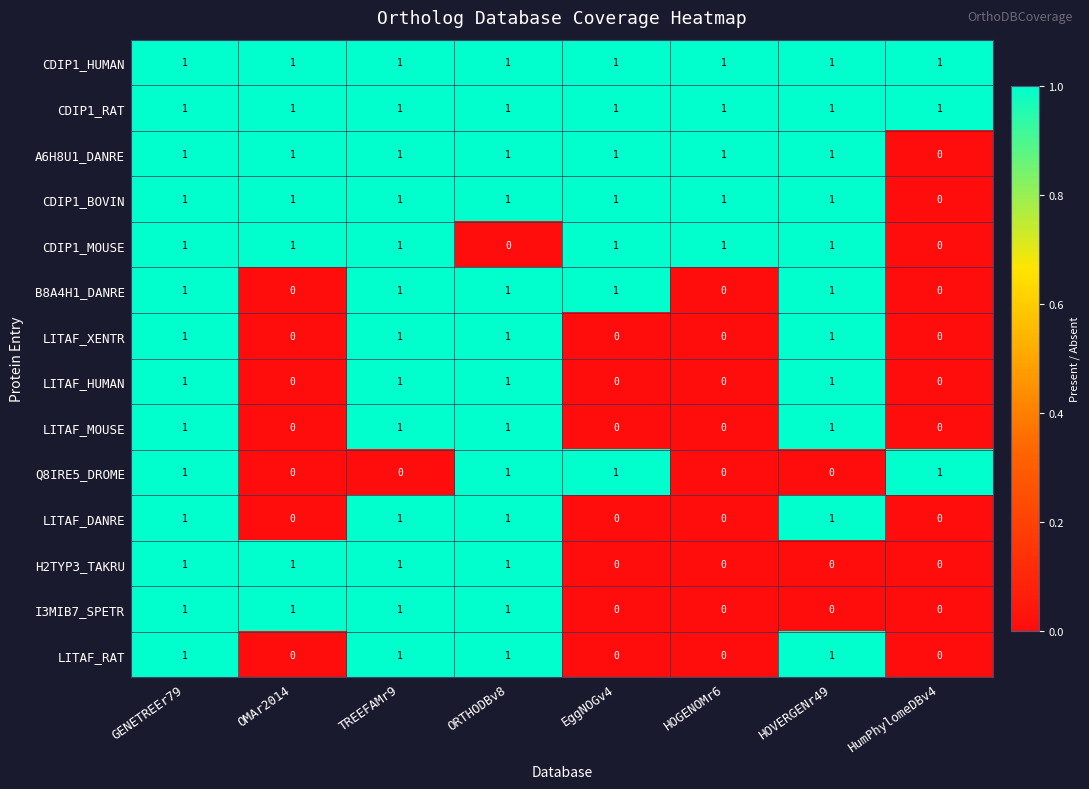

At how many categories does at least one series exceed 0?

8